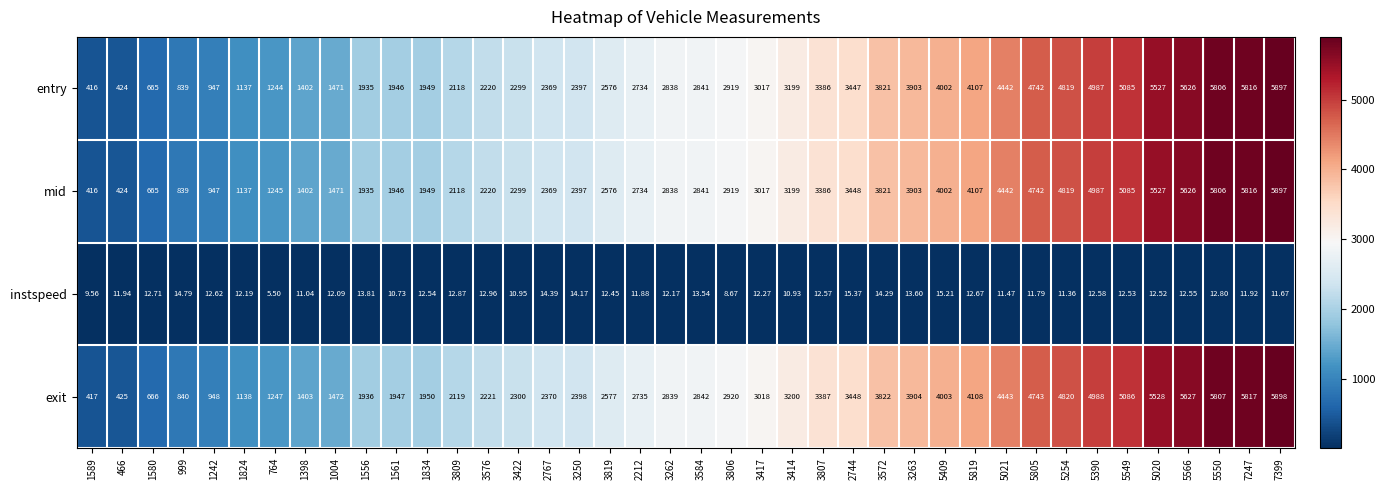

Which label corresponds to the largest value in the chart?

7399